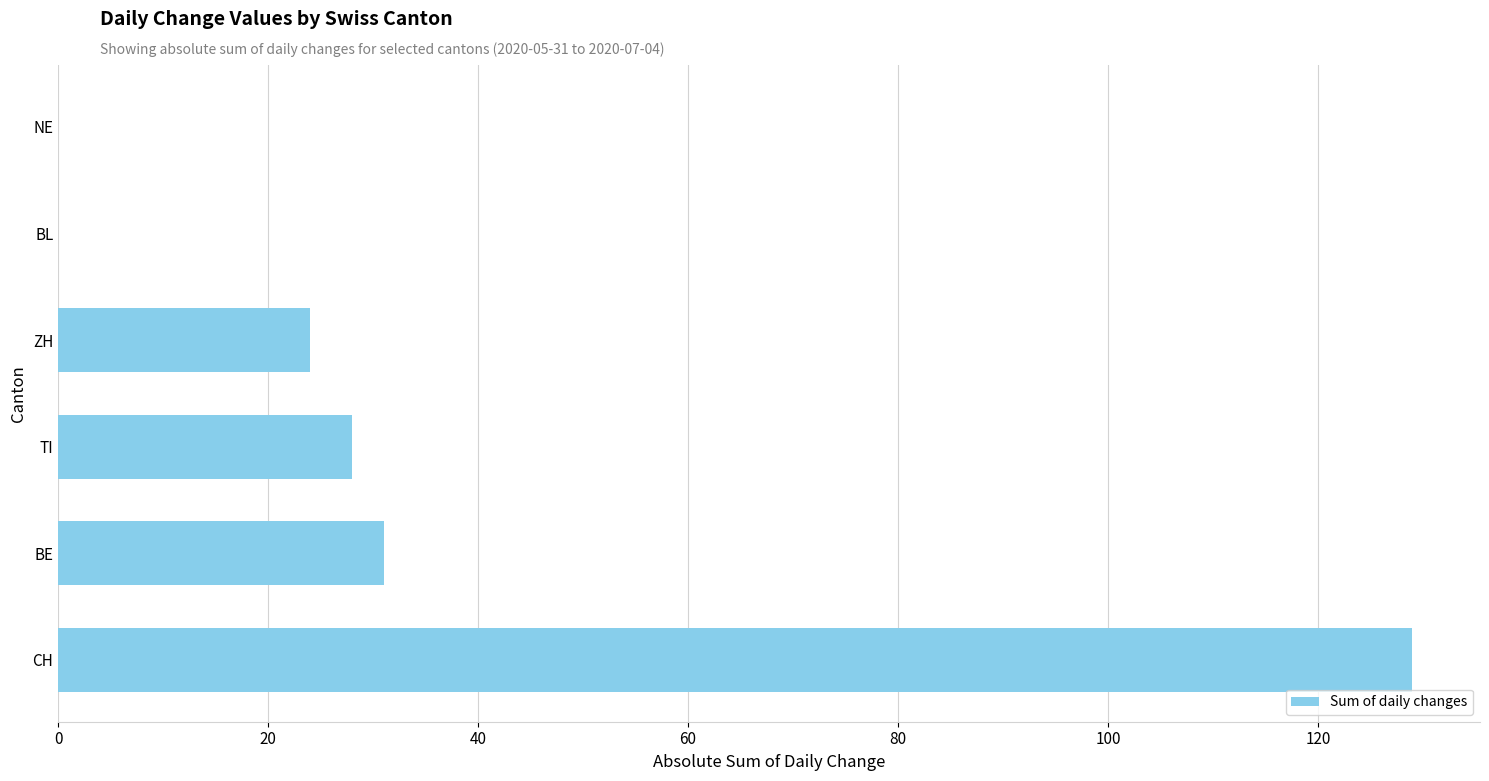

Where is the data nearest to the value 64?

BE